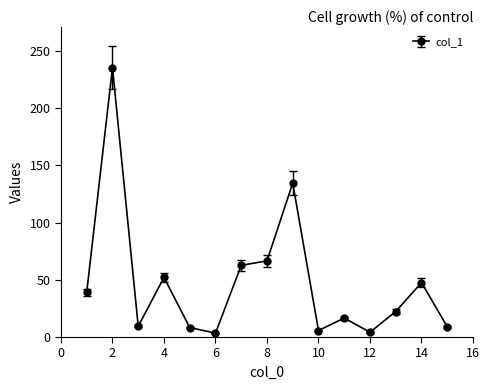

What is the greatest value displayed?

235.5